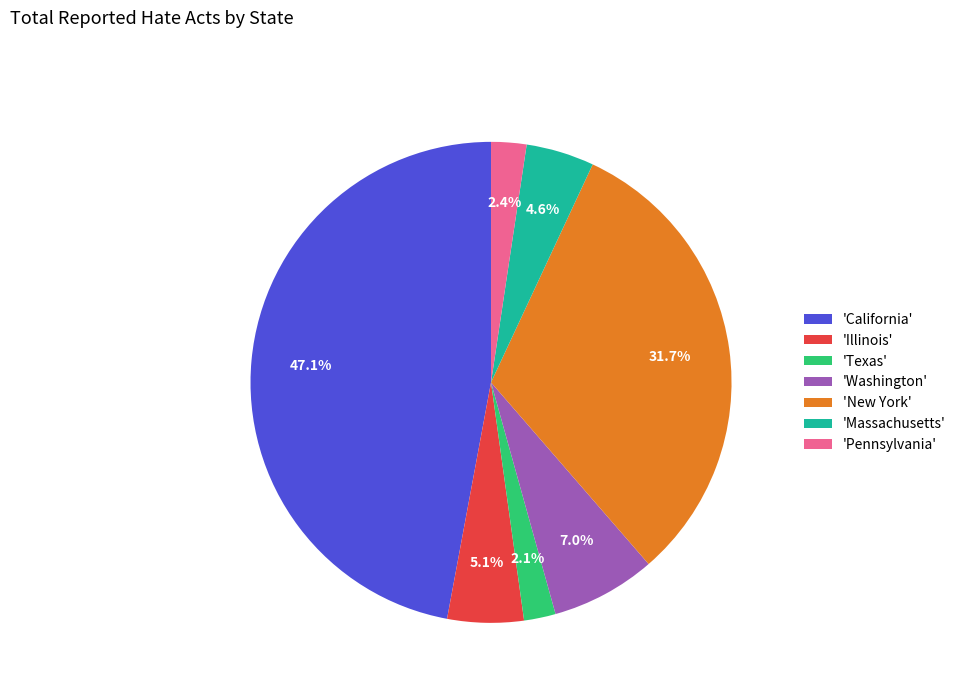

How many slices are in this pie chart?

7